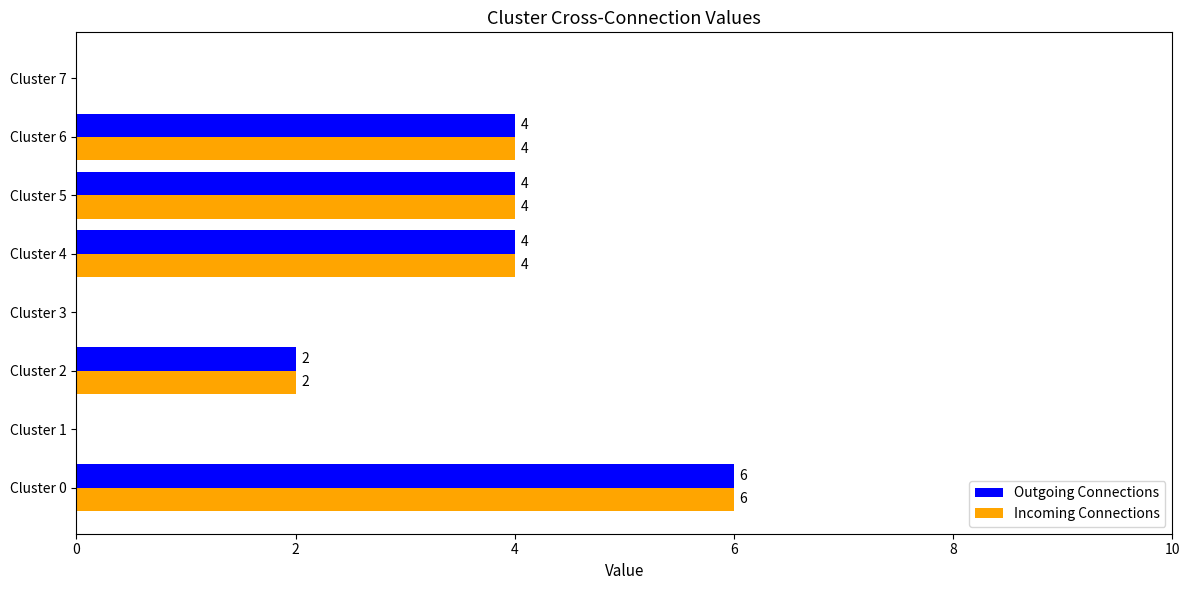

What is the greatest value displayed?

6